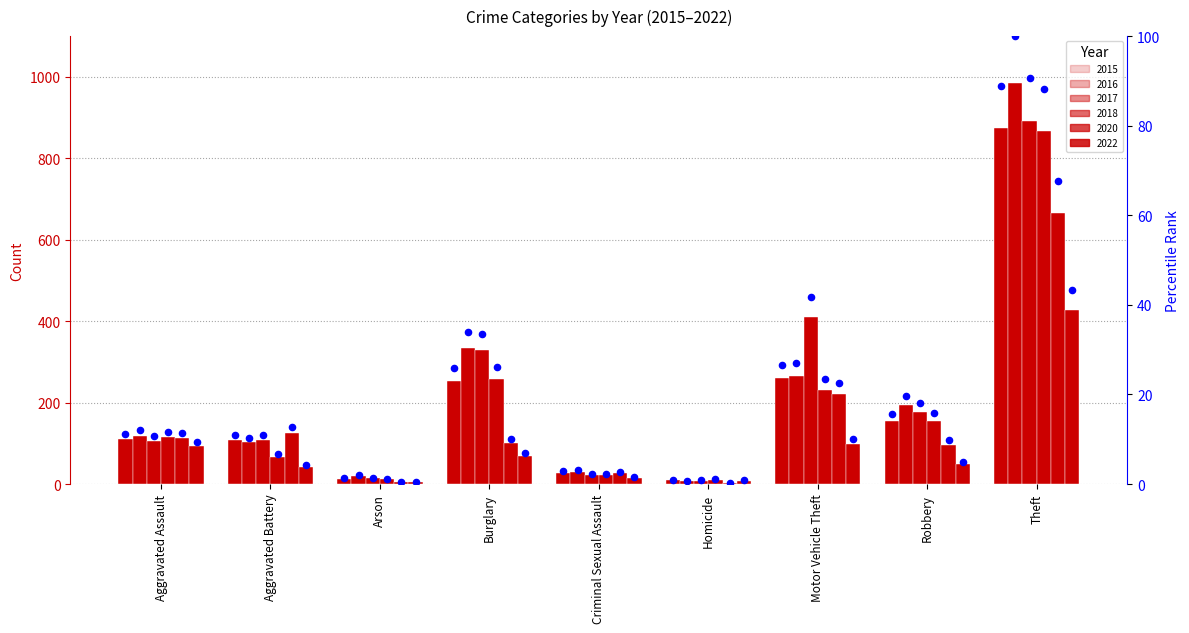

Which series contains the highest Y value?

2016